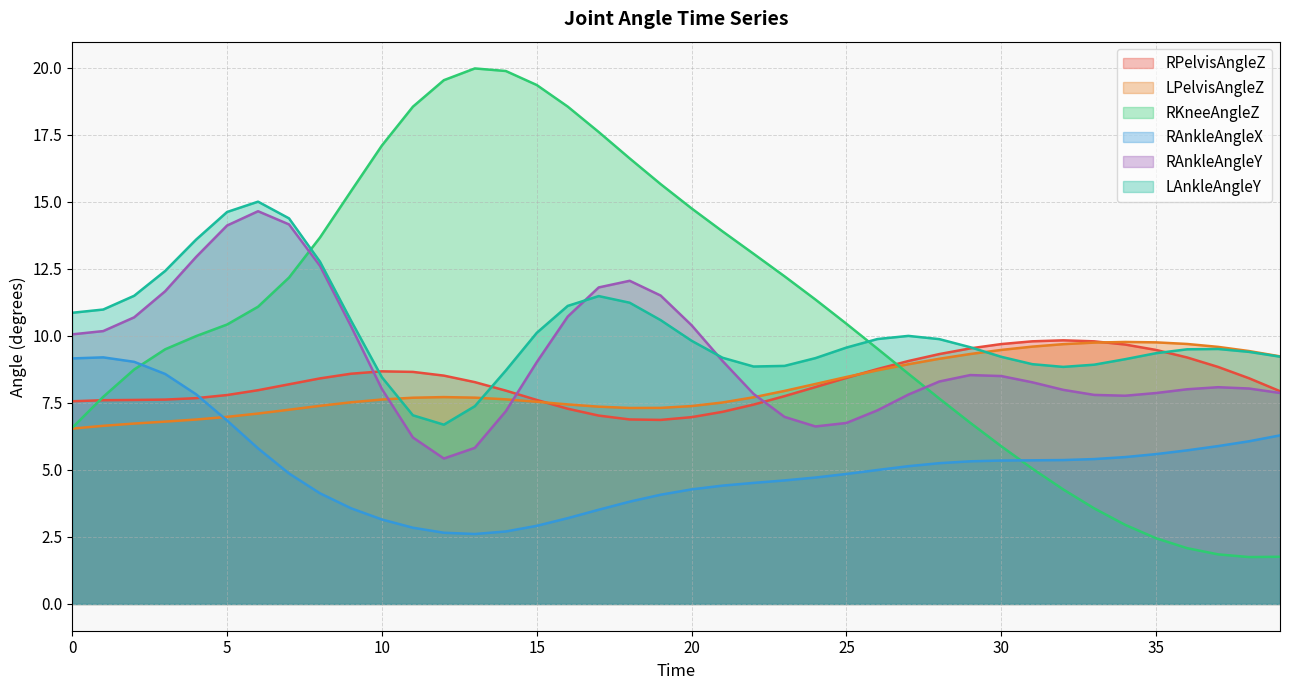

Which category has the highest value across all series?

13